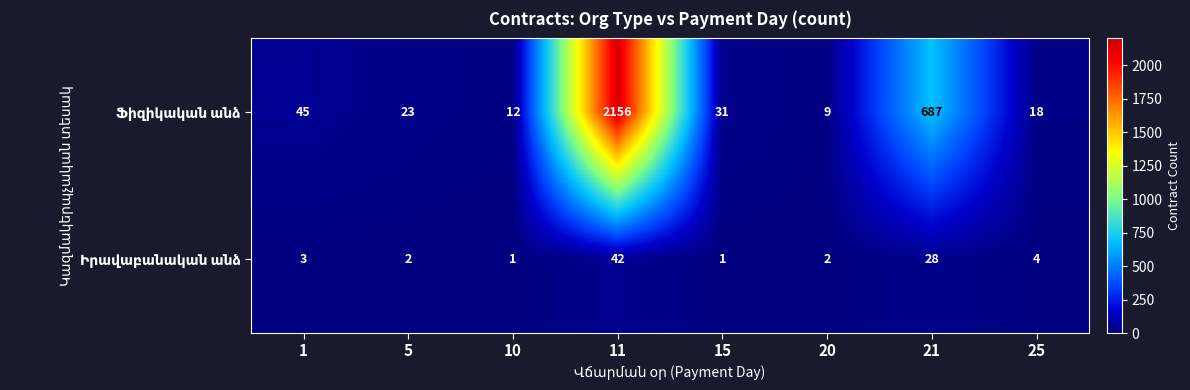

What is the spread (max minus min) of values at 25?

14